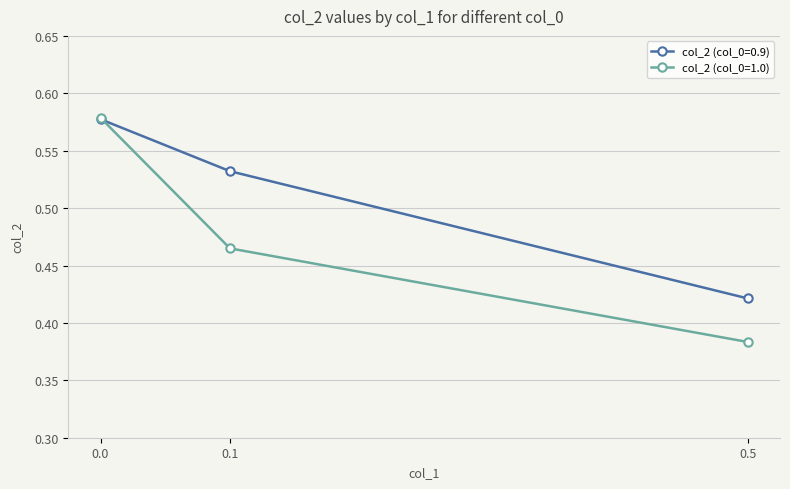

List the labels in order of col_2 (col_0=0.9) value, largest first.

0.0, 0.1, 0.5